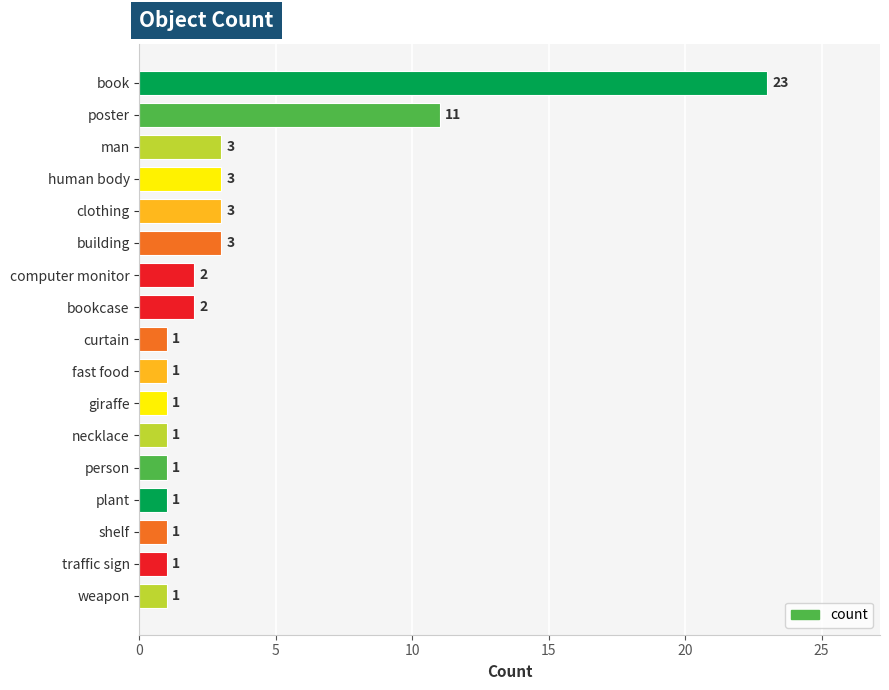

How many bars are there in total?

17